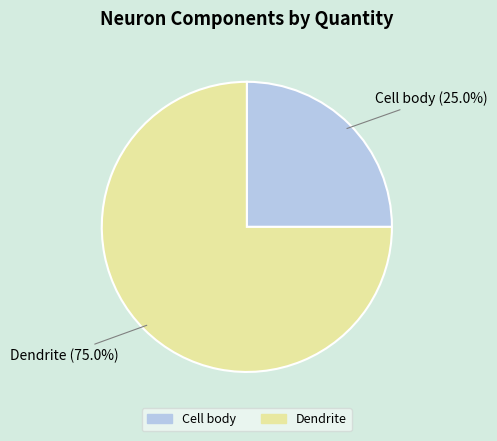

Between Cell body and Dendrite, which is larger?

Dendrite